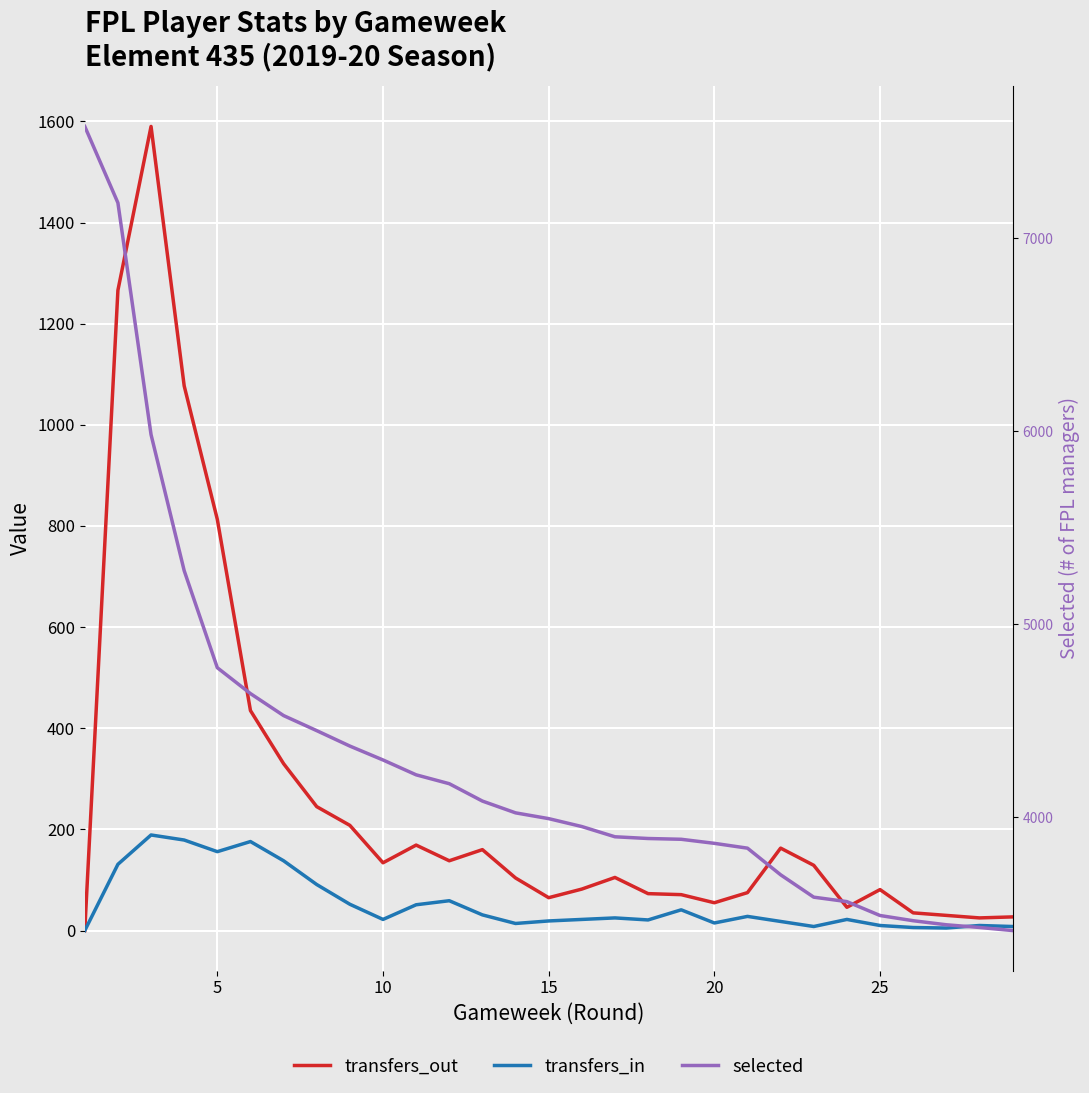

What is the sum of all transfers_in values?

1547